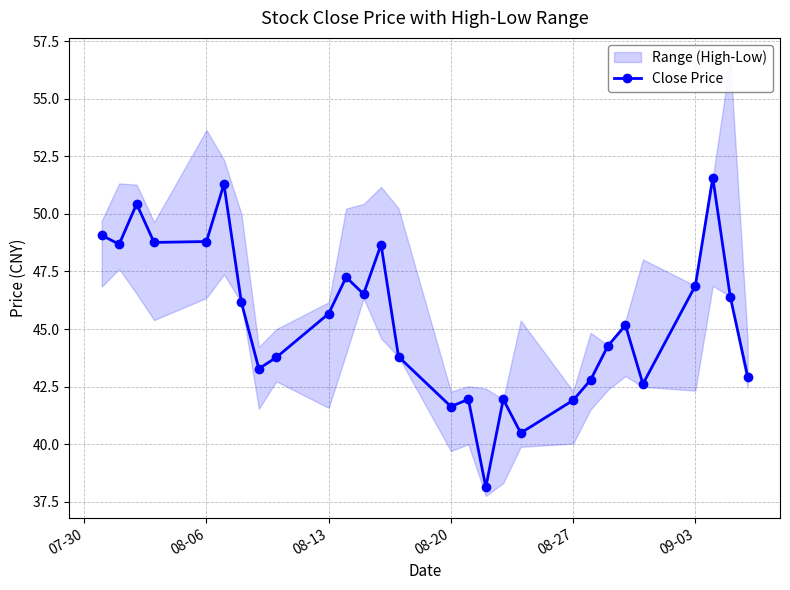

How many interior local peaks (higher than both neighbors) does the data have?

8